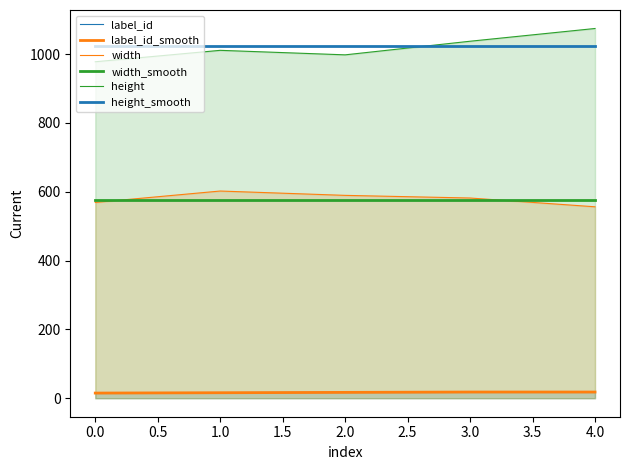

Rank the series by their maximum value, from lowest to highest.

label_id_smooth, label_id, width_smooth, width, height_smooth, height